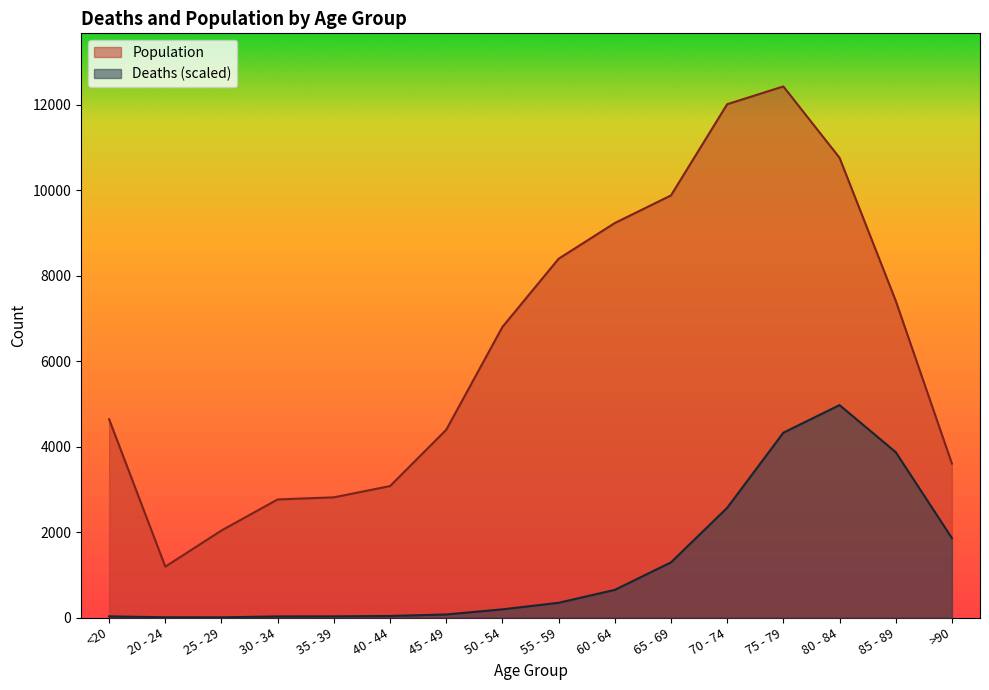

What is the total value across all series at 25 - 29?

2042.6